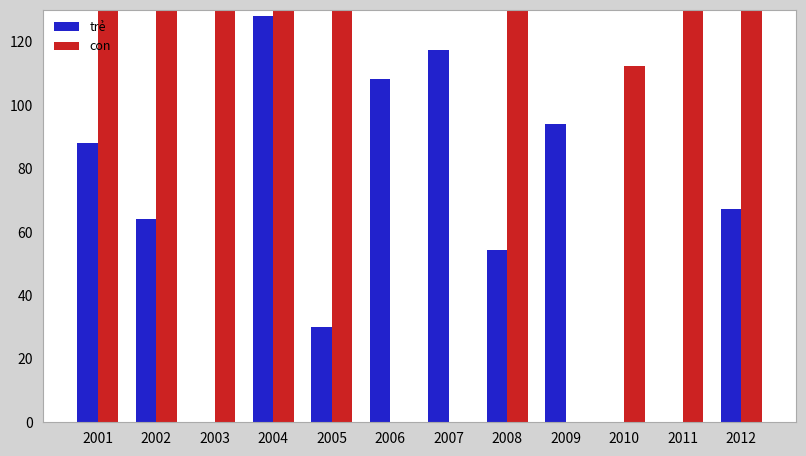

Reading left to right, list all the values displayed in this chart.

trẻ: 2001=88.0	2002=64.0	2003=0.0	2004=128.1	2005=30.0	2006=108.4	2007=117.4	2008=54.2	2009=93.9	2010=0.0	2011=0.0	2012=67.1
con: 2001=210.6	2002=133.8	2003=224.7	2004=267.6	2005=191.2	2006=0.0	2007=0.0	2008=172.8	2009=0.0	2010=112.3	2011=249.6	2012=140.2